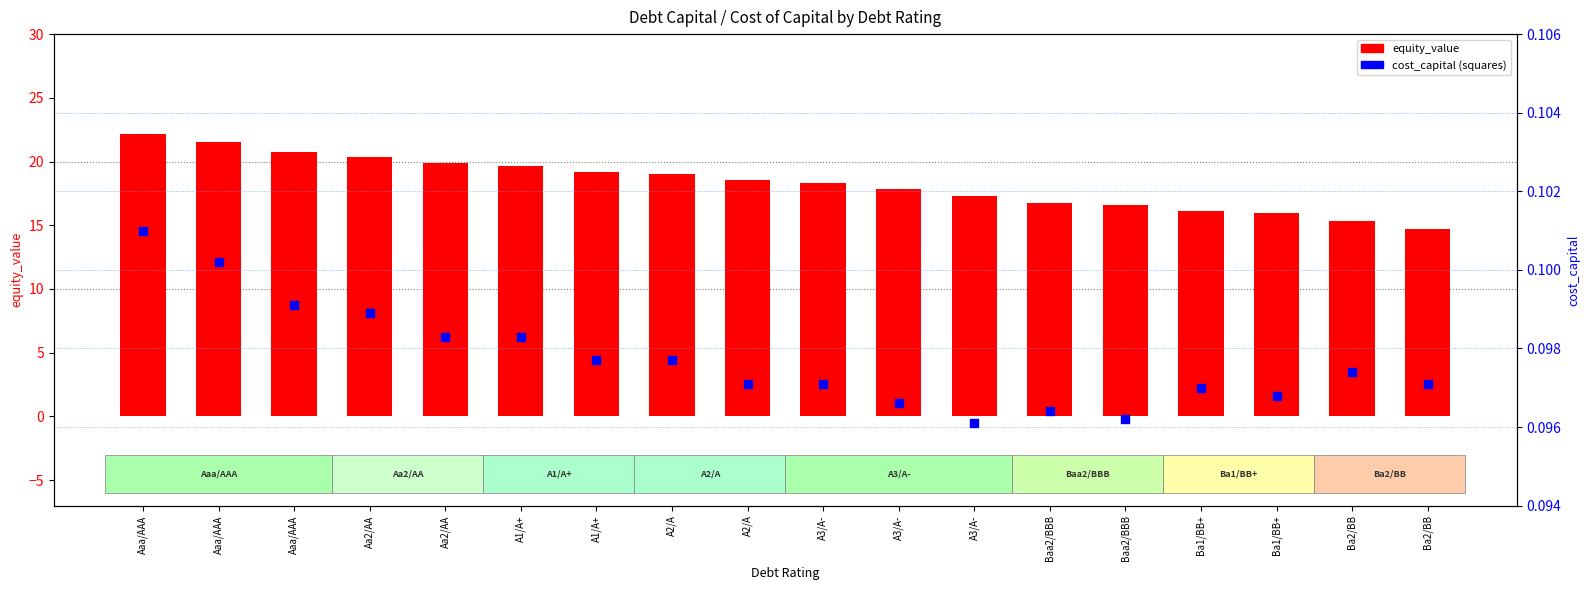

What is the total value across all series at Aaa/AAA?

22.2